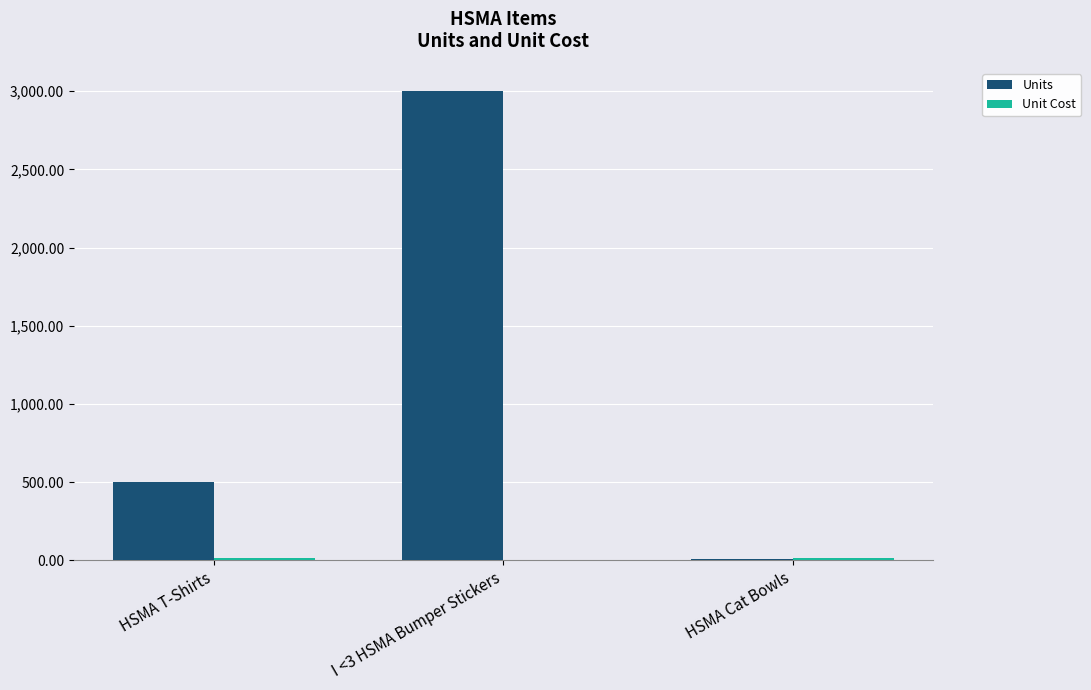

Which label corresponds to the largest value in the chart?

I <3 HSMA Bumper Stickers